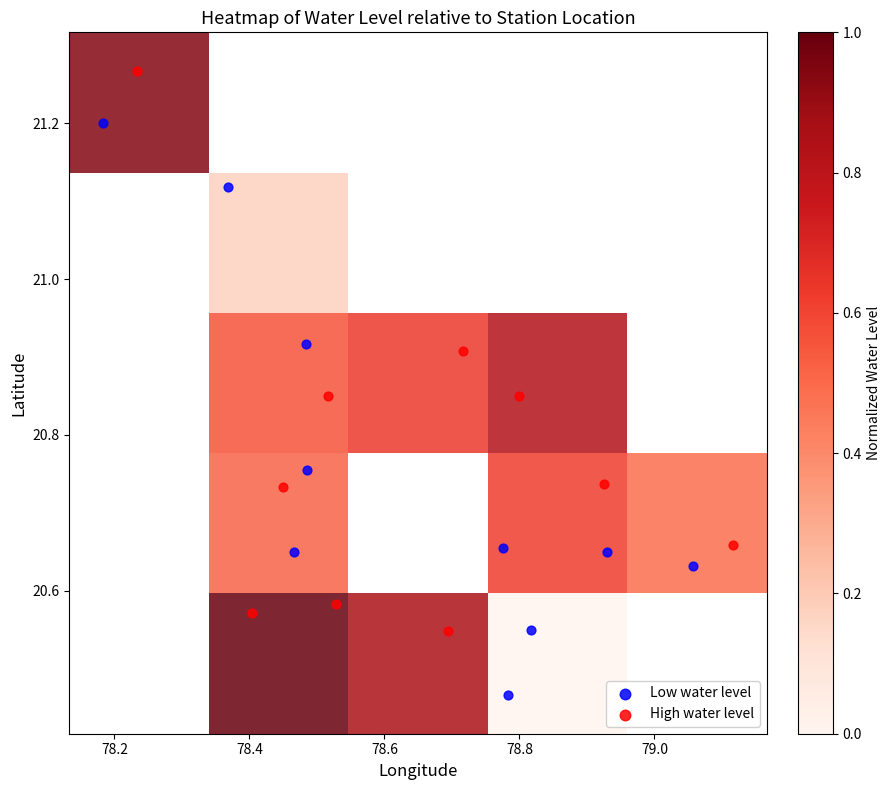

Which series reaches the maximum Y coordinate?

High water level